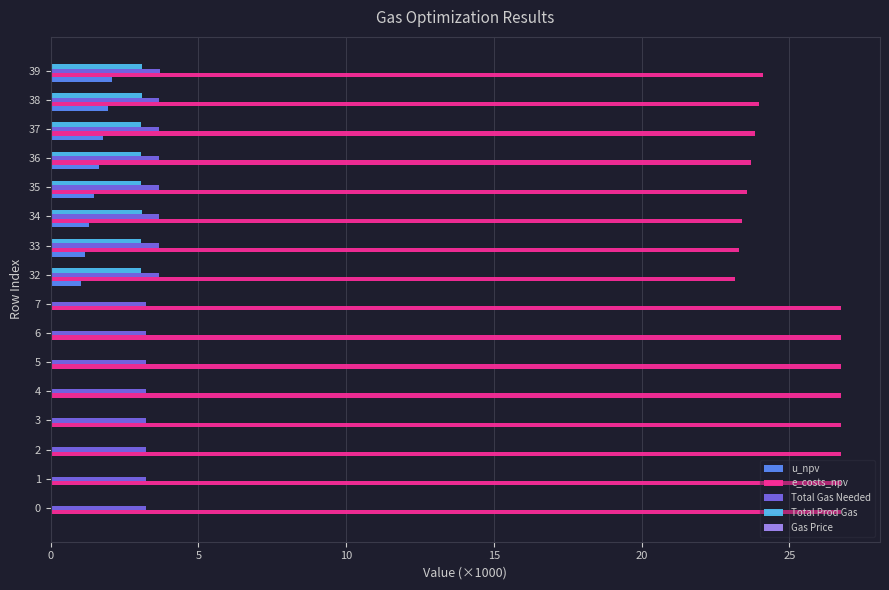

What is the greatest value displayed?

26.7